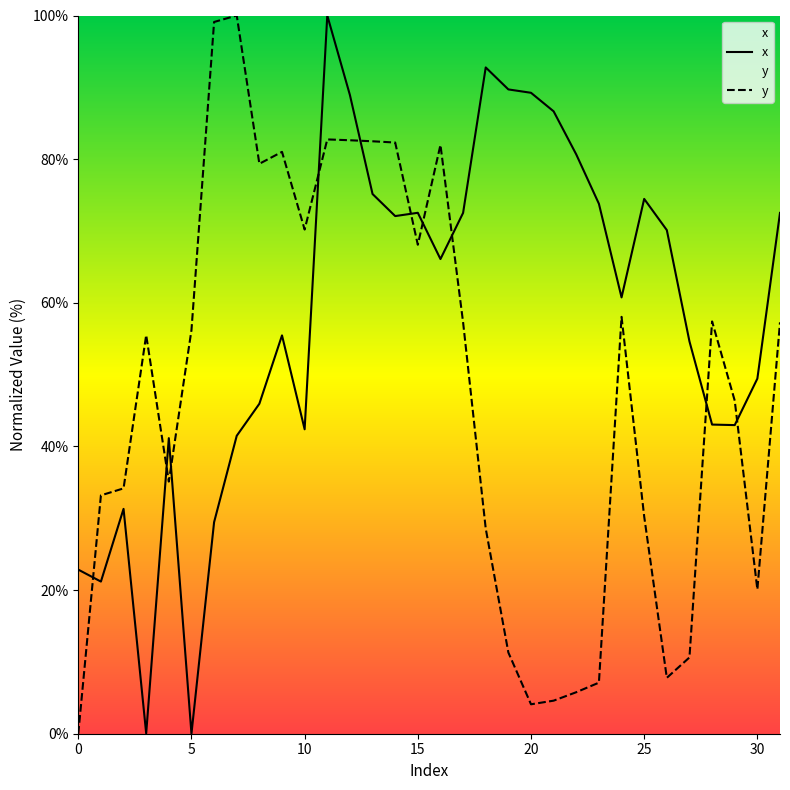

The x series shows 123.1 at 26. True or false?

False